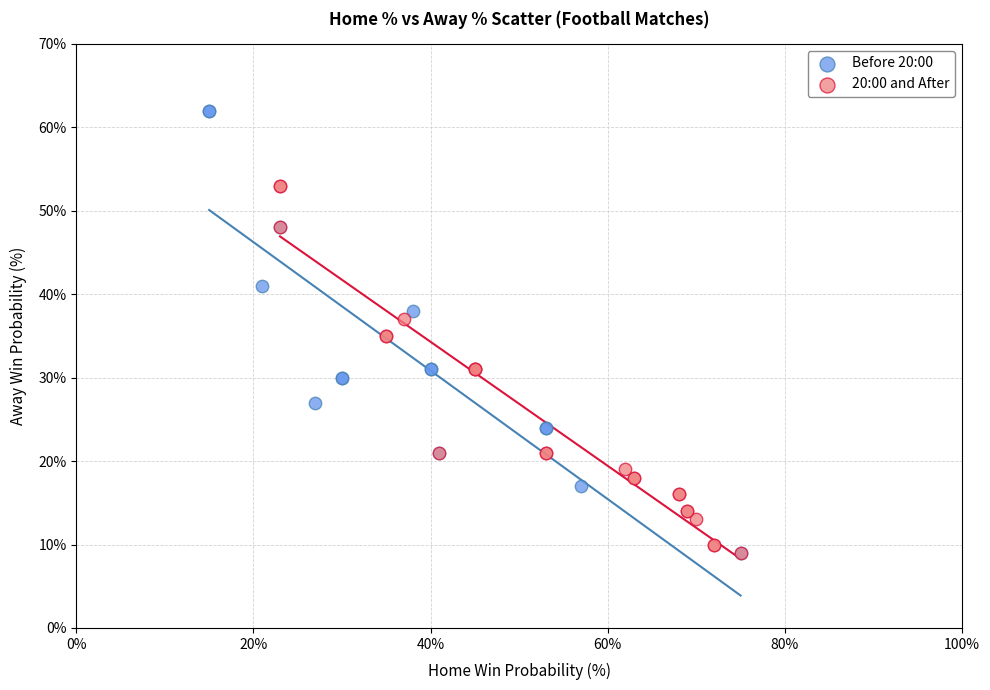

Which series reaches the maximum Y coordinate?

Before 20:00